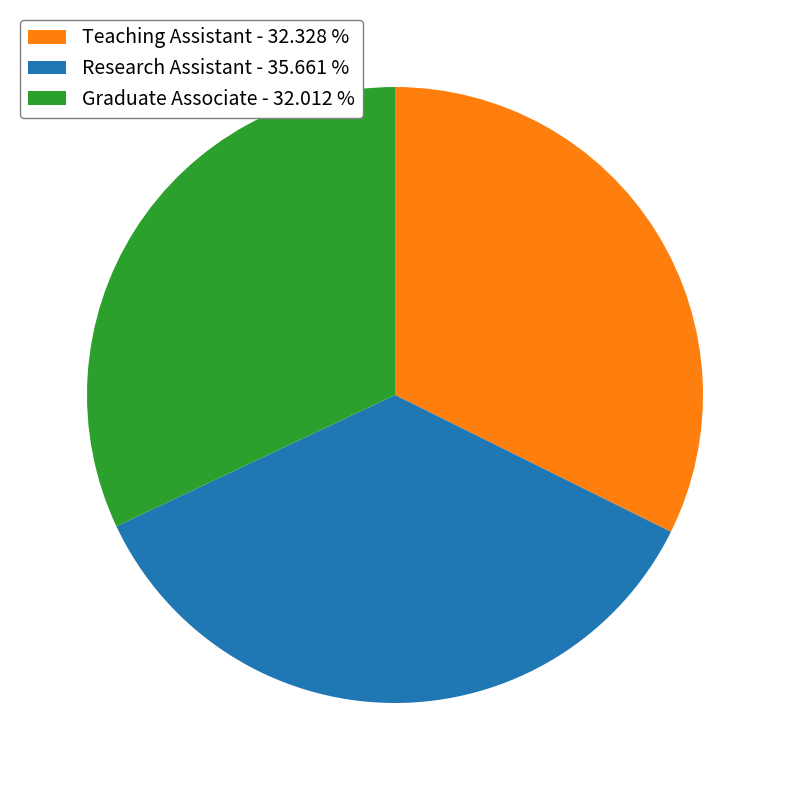

Does Teaching Assistant represent more than half of the total?

No